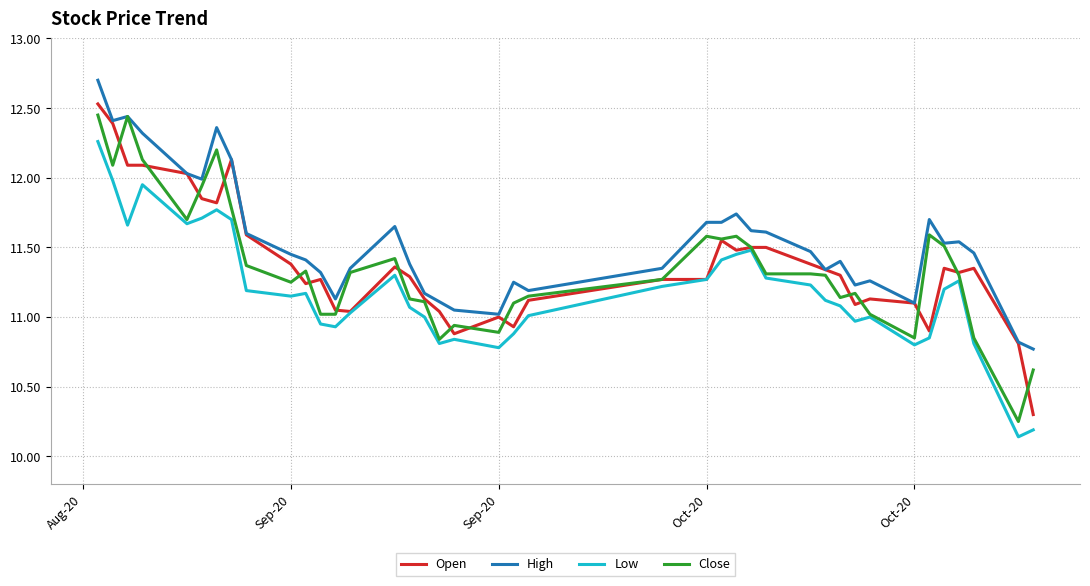

What are all the series names shown in the legend?

Open, High, Low, Close